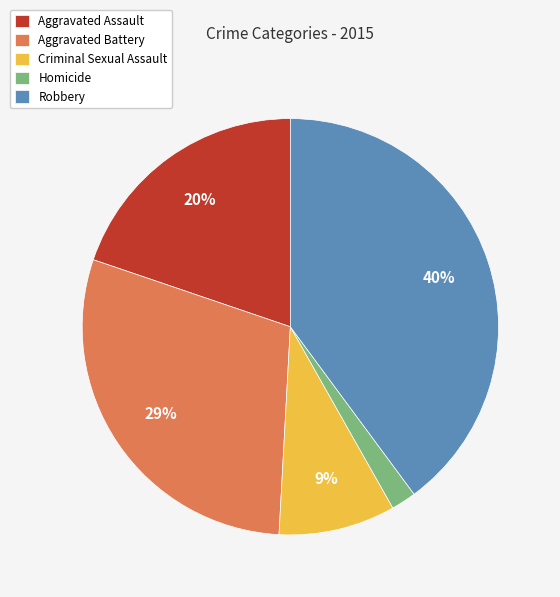

The Aggravated Assault slice represents 28% of the pie. True or false?

False